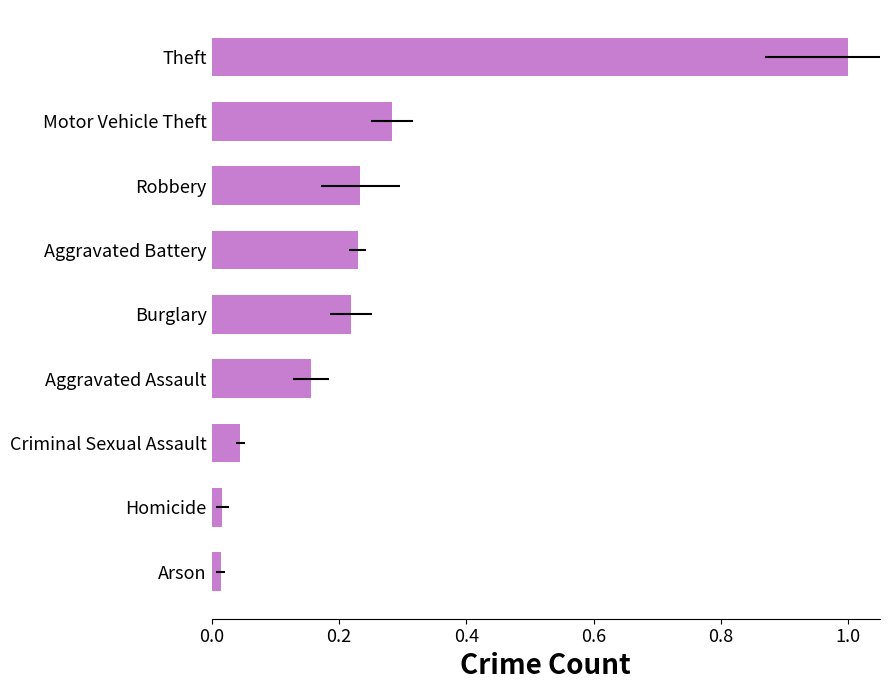

Reading right to left, list all the values displayed in this chart.

1.0	0.3	0.2	0.2	0.2	0.2	0.0	0.0	0.0